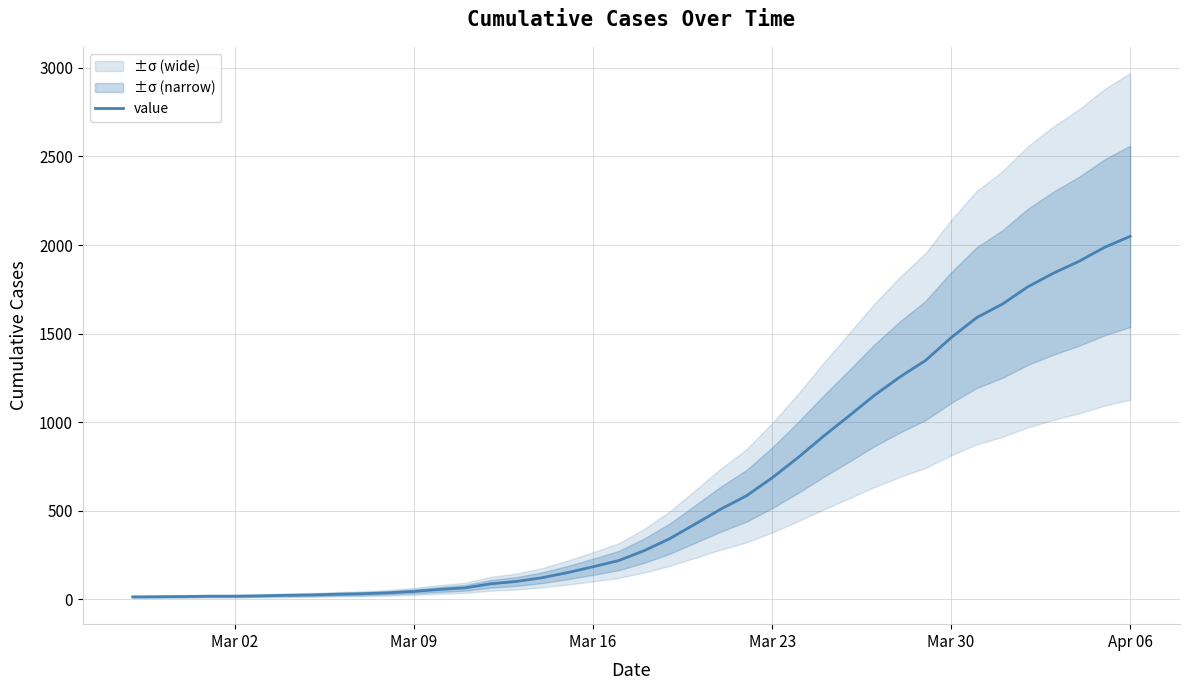

What is the maximum value for value?

2049